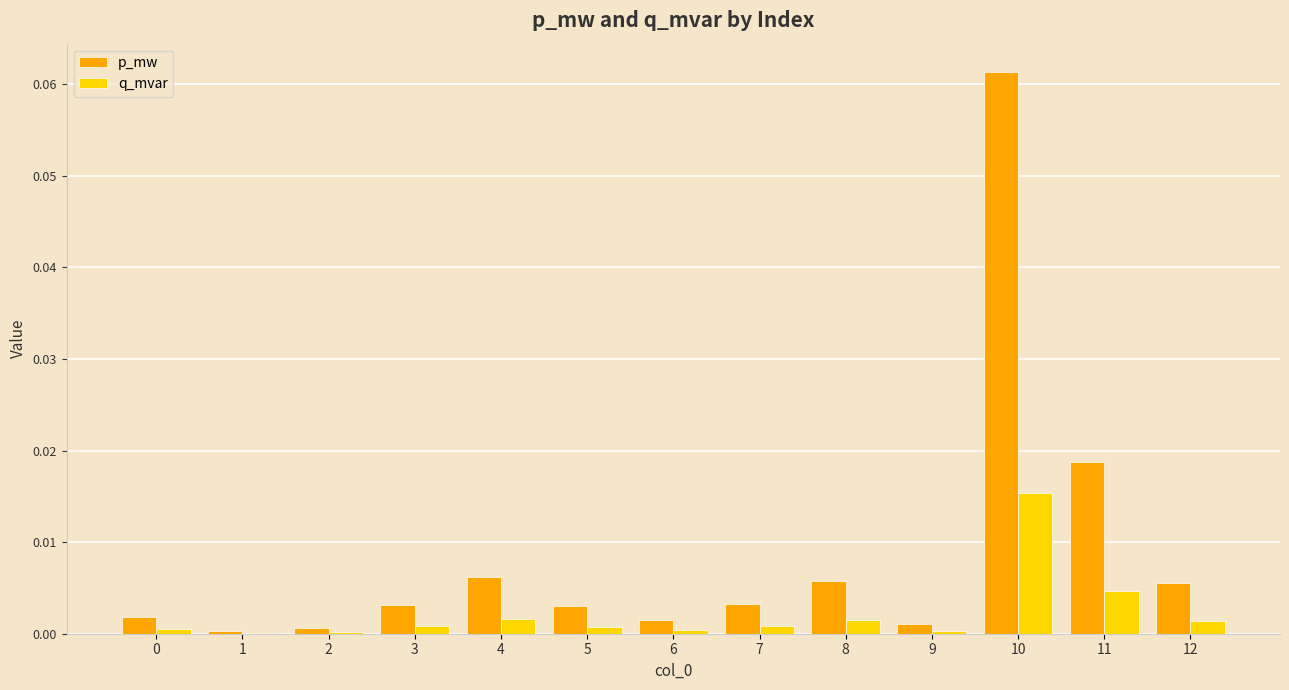

Which series has the largest range (max minus min)?

p_mw